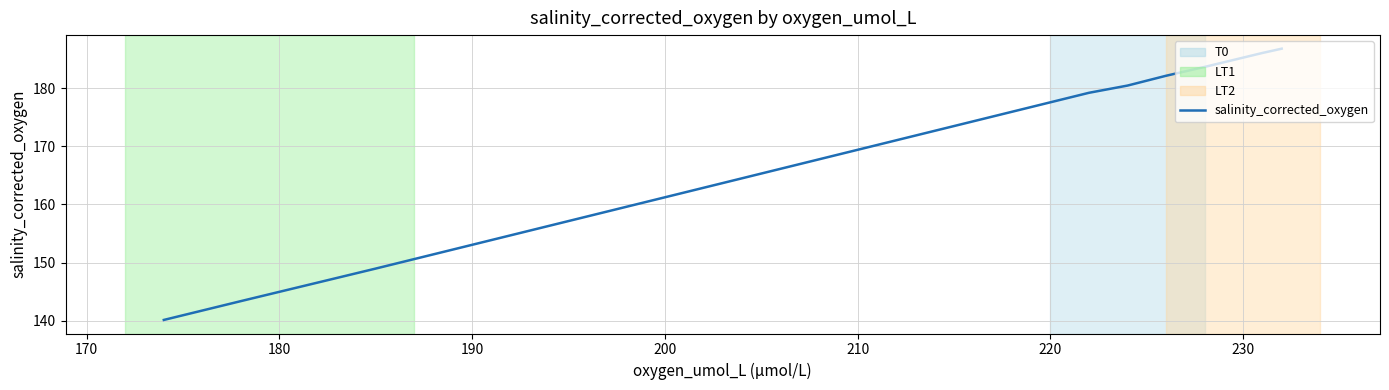

Reading left to right, what are all the values shown in this chart?

140.1	143.4	149.0	179.2	180.5	182.1	183.7	186.1	186.8